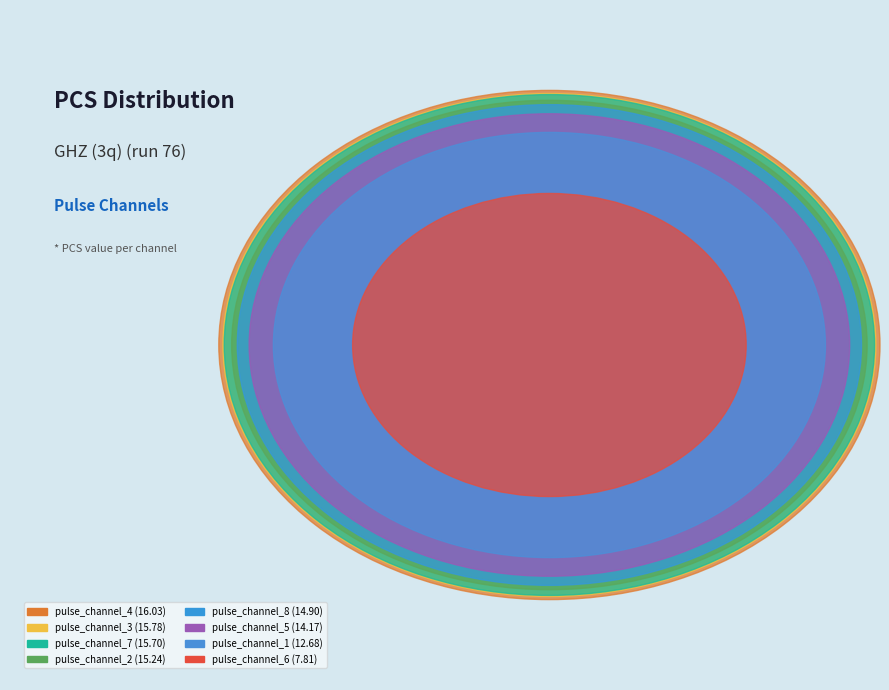

Does pulse_channel_1 represent more than half of the total?

No